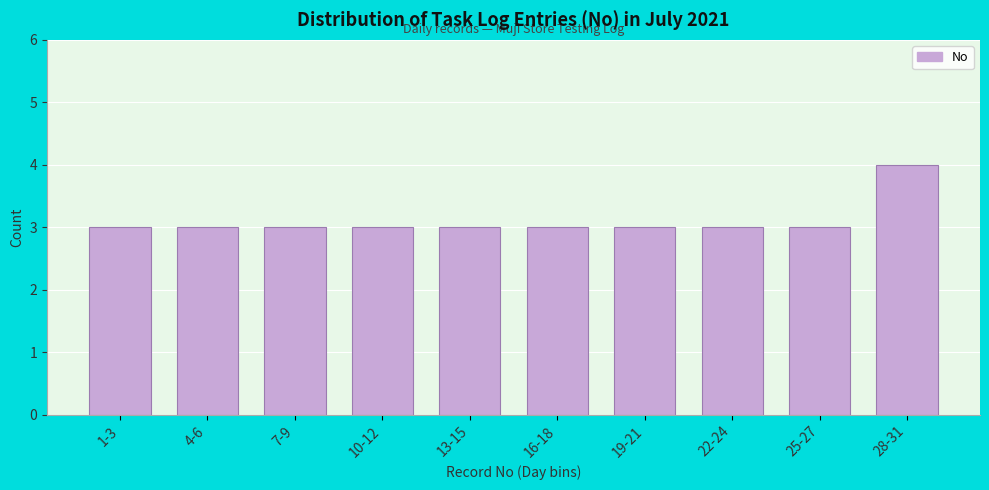

Reading left to right, what are all the values shown in this chart?

1-3=3	4-6=3	7-9=3	10-12=3	13-15=3	16-18=3	19-21=3	22-24=3	25-27=3	28-31=4